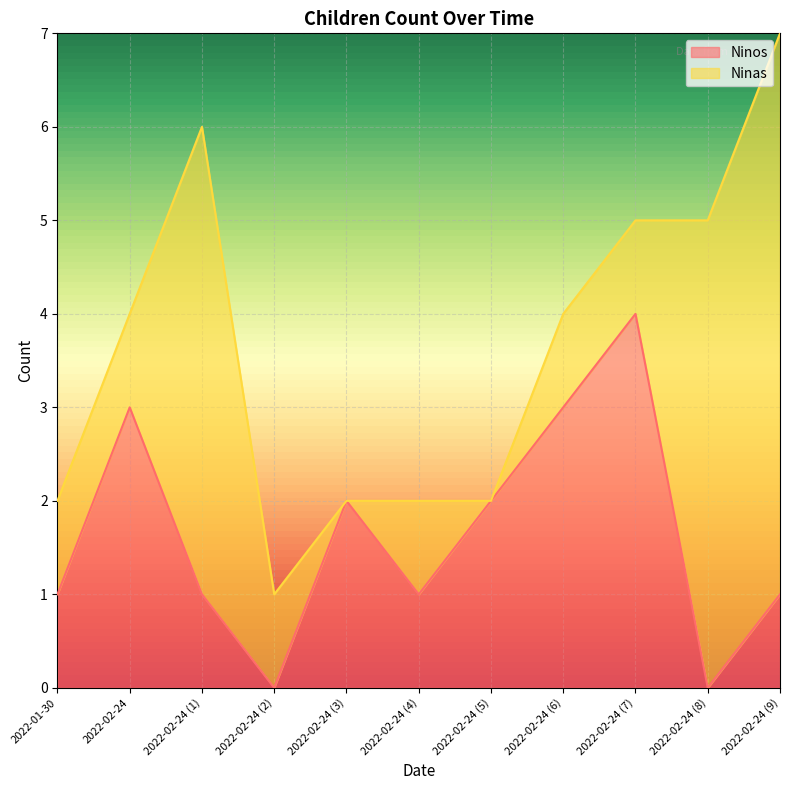

What is the total value across all series at 2022-02-24 (7)?

5